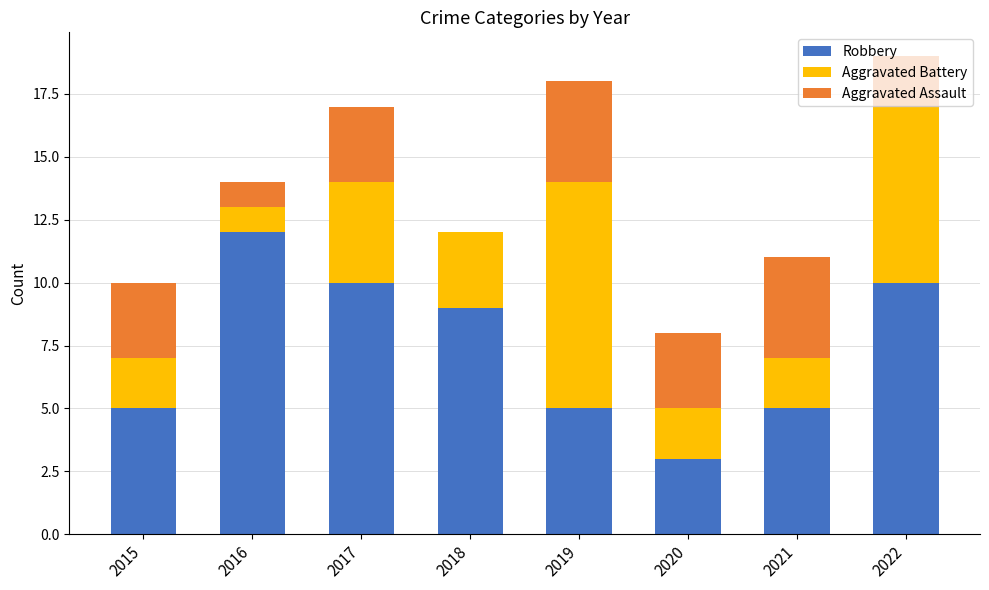

The Robbery series shows 7 at 2022. True or false?

False